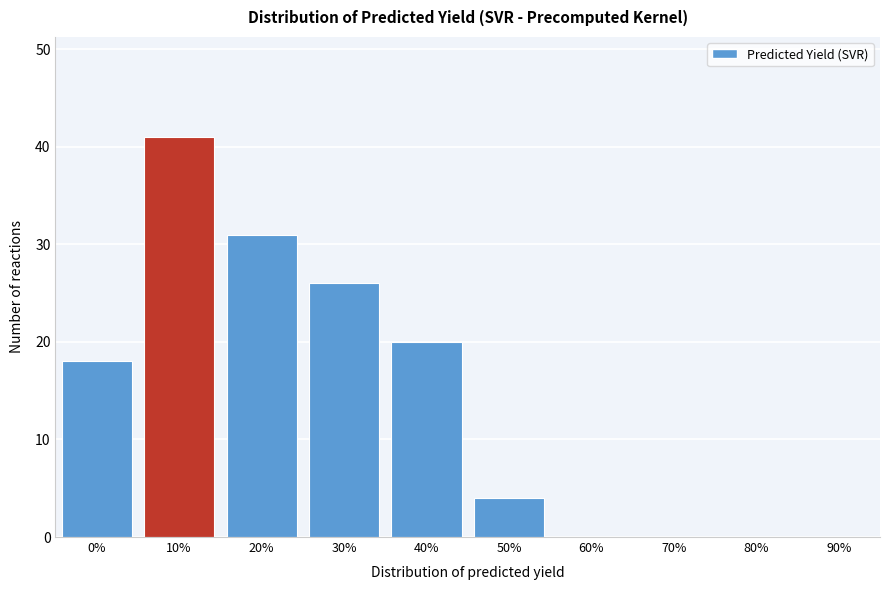

Reading right to left, what are all the values shown in this chart?

90%=0	80%=0	70%=0	60%=0	50%=4	40%=20	30%=26	20%=31	10%=41	0%=18